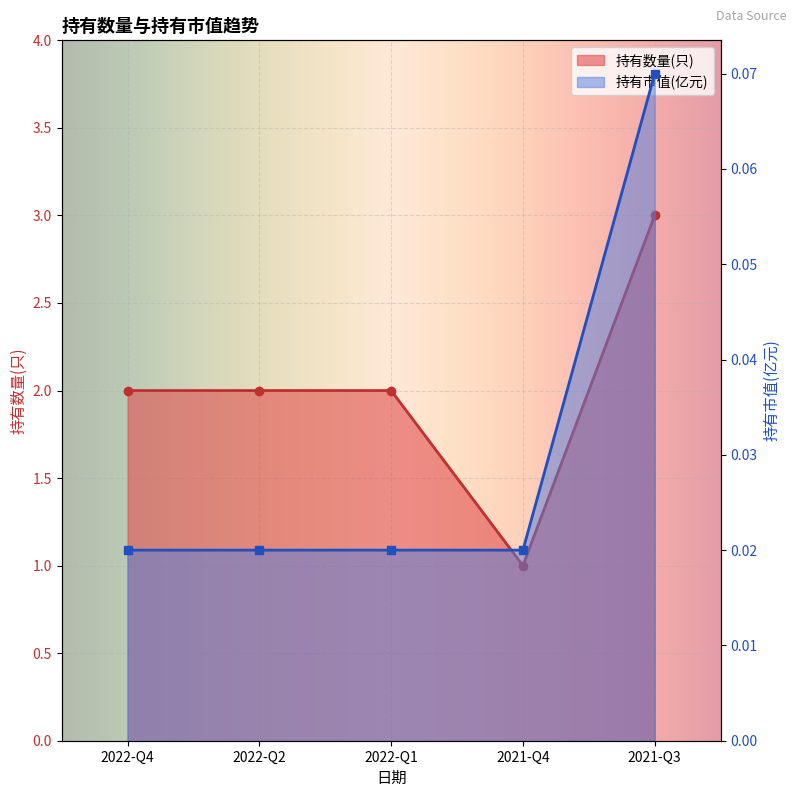

Which label corresponds to the largest value in the chart?

2021-Q3